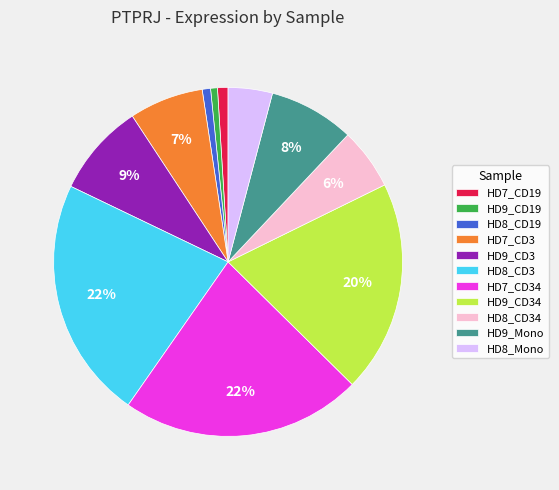

Is it true that HD9_CD3 is 9% of the pie?

True